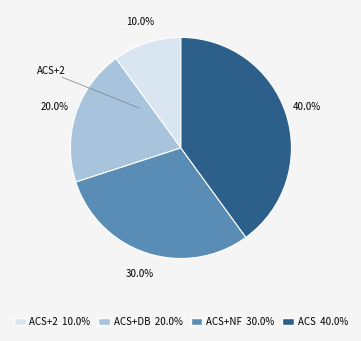

Is there a majority slice in this chart?

No